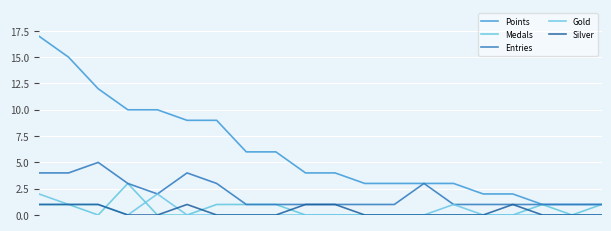

Is this an area chart (filled region under the line)?

No